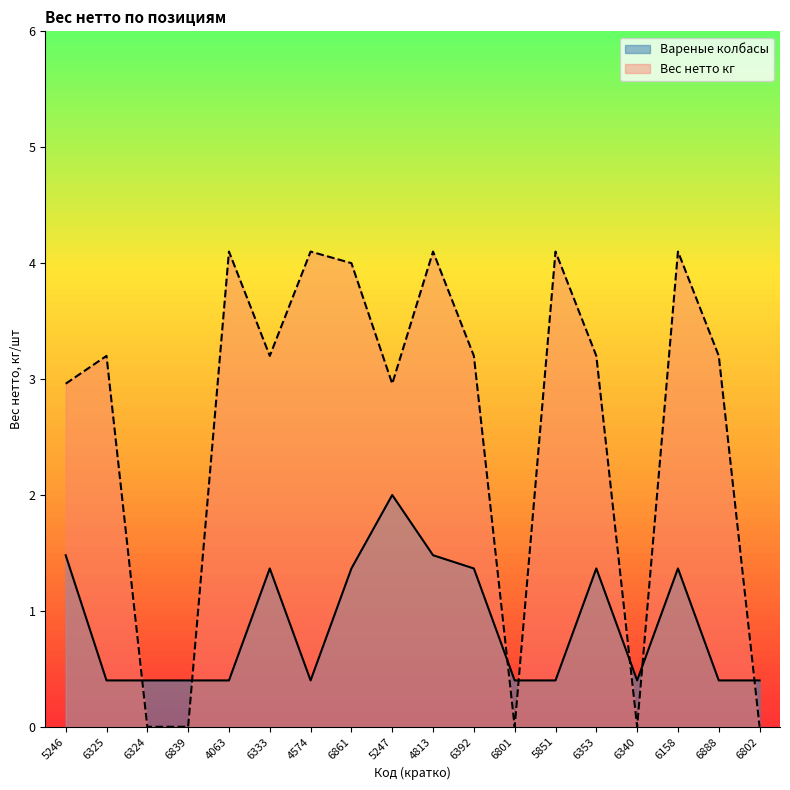

Reading right to left, list all the values displayed in this chart.

Вареные колбасы: 0.4	0.4	1.4	0.4	1.4	0.4	0.4	1.4	1.5	2.0	1.4	0.4	1.4	0.4	0.4	0.4	0.4	1.5
Вес нетто кг: 0.0	3.2	4.1	0.0	3.2	4.1	0.0	3.2	4.1	3.0	4.0	4.1	3.2	4.1	0.0	0.0	3.2	3.0